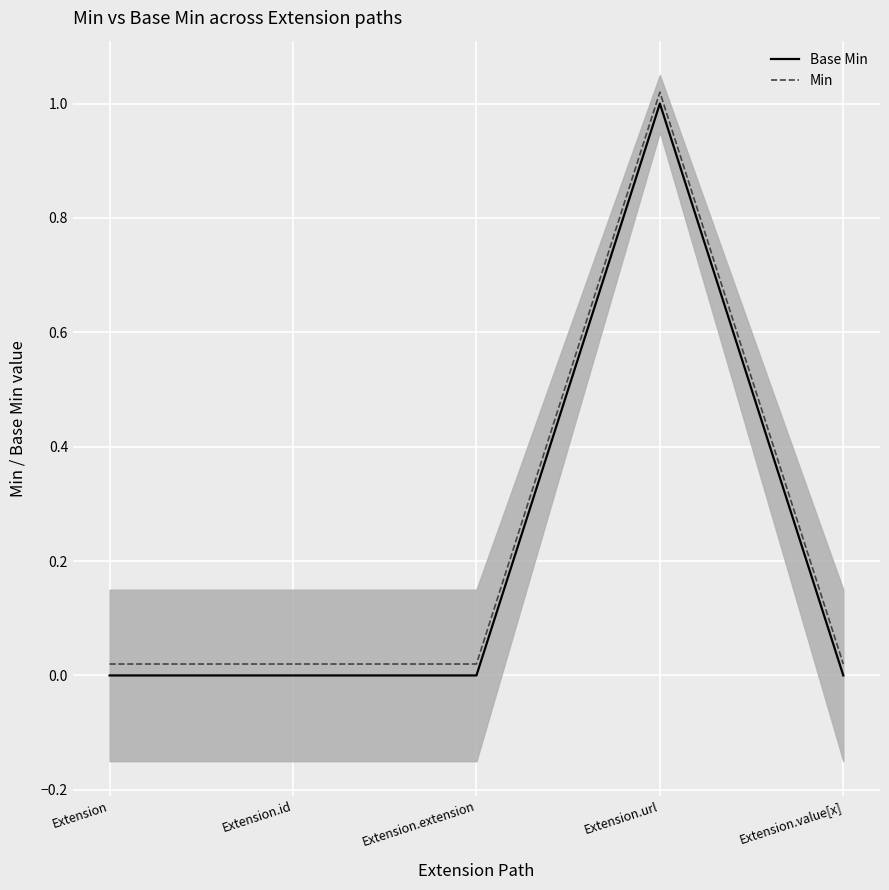

True or false: Base Min has more than 2 interior local peaks.

False